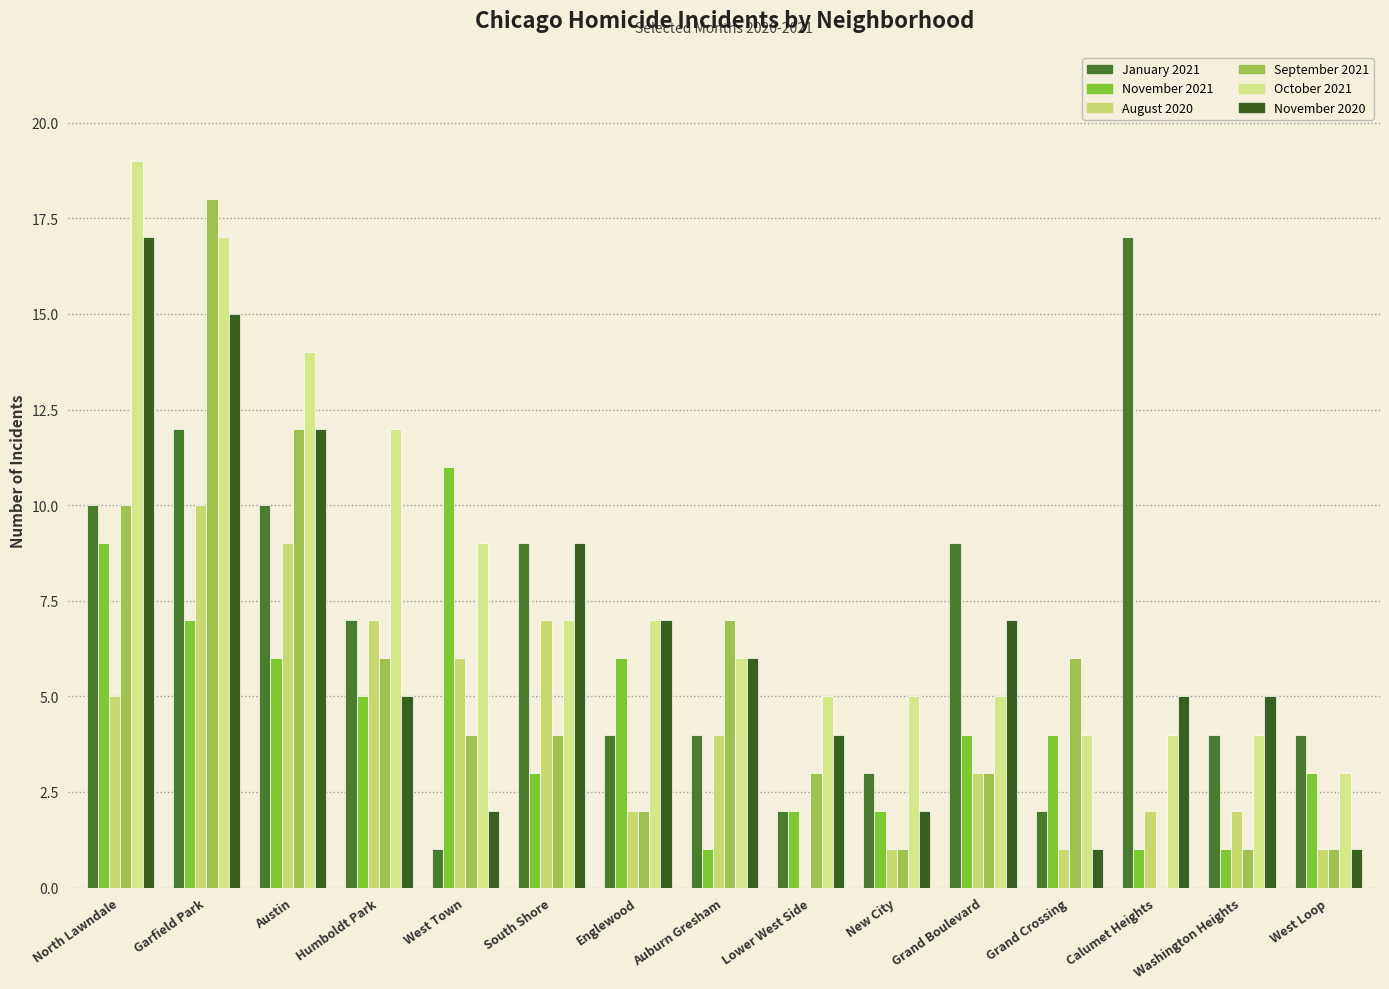

Count the November 2021 values in the range 2 to 6.

9